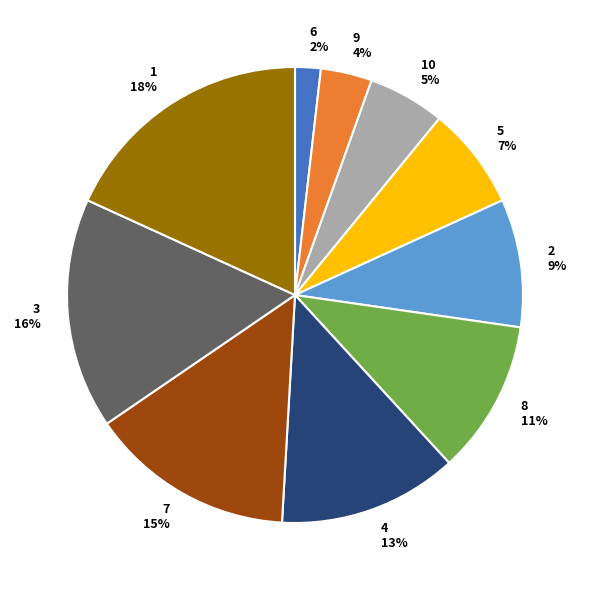

Which category has the biggest portion of the pie?

1 18%